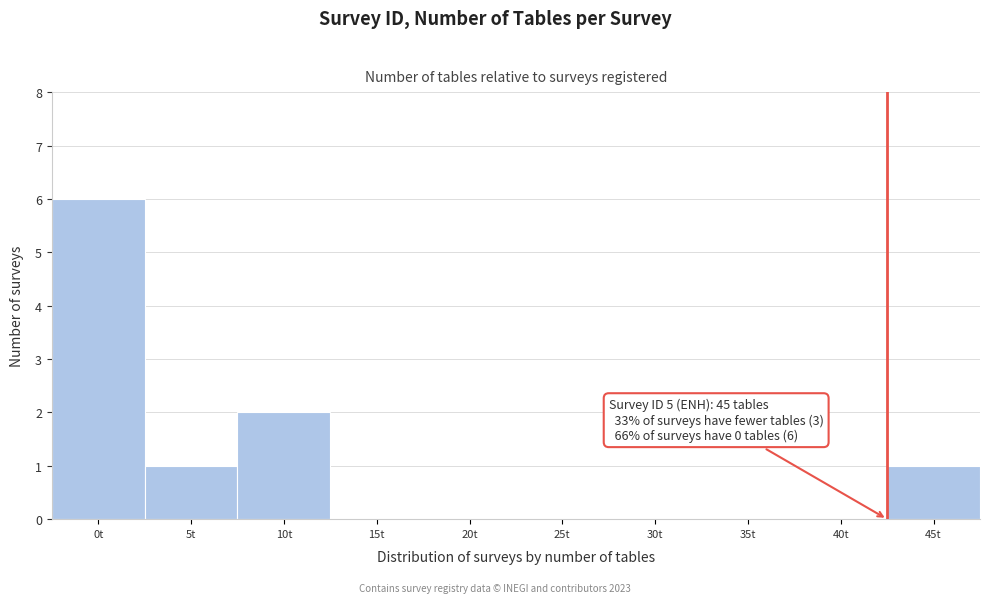

Reading left to right, extract all data points from this chart.

0t=6	5t=1	10t=2	15t=0	20t=0	25t=0	30t=0	35t=0	40t=0	45t=1